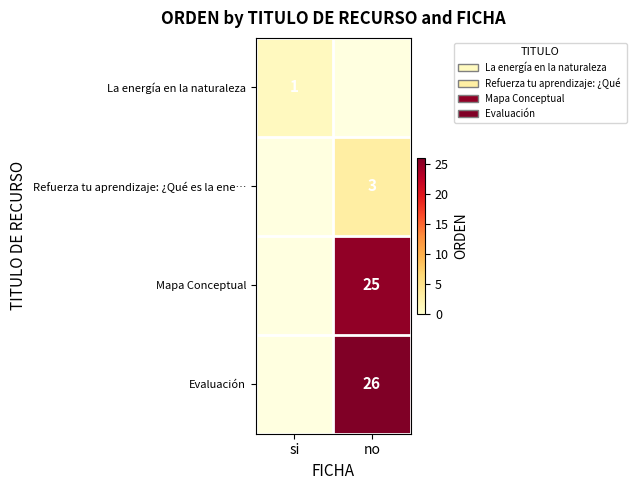

What is the minimum value shown in the chart?

1.0